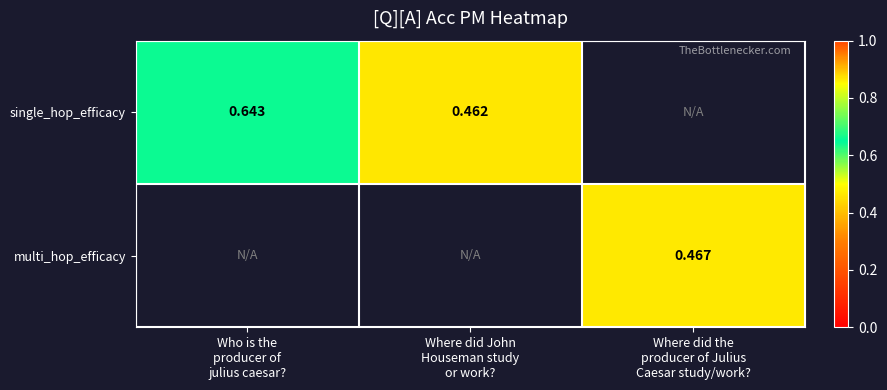

Which series has the largest range (max minus min)?

single_hop_efficacy